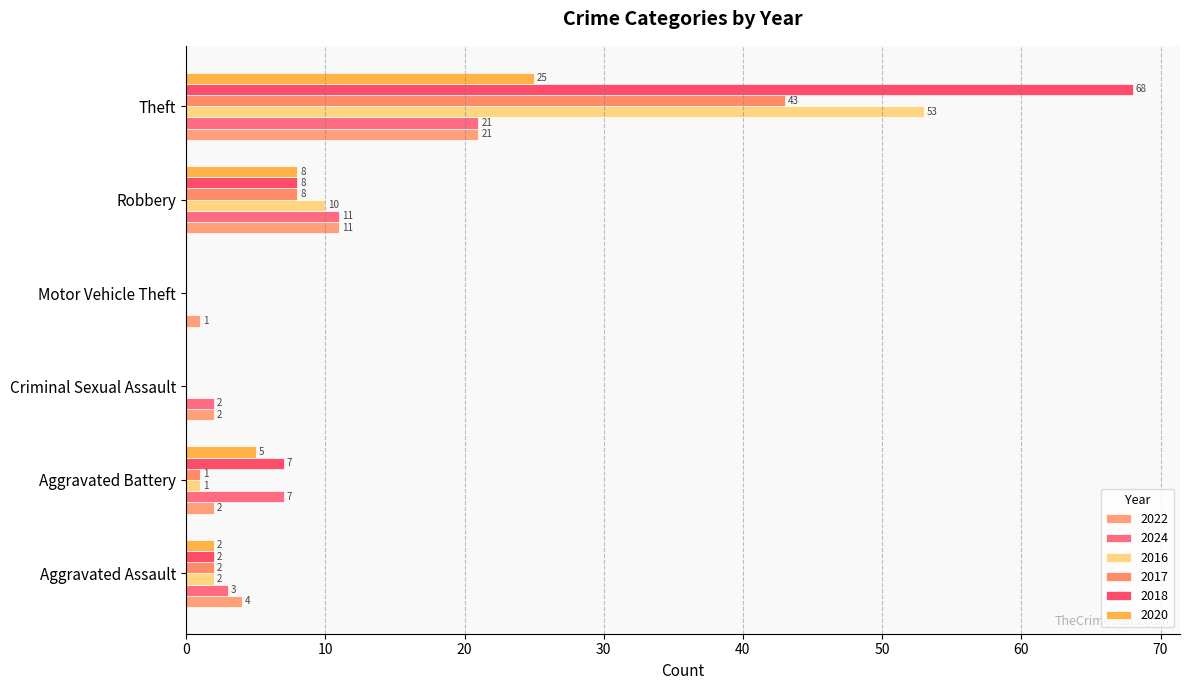

How many values in 2016 are above zero?

4